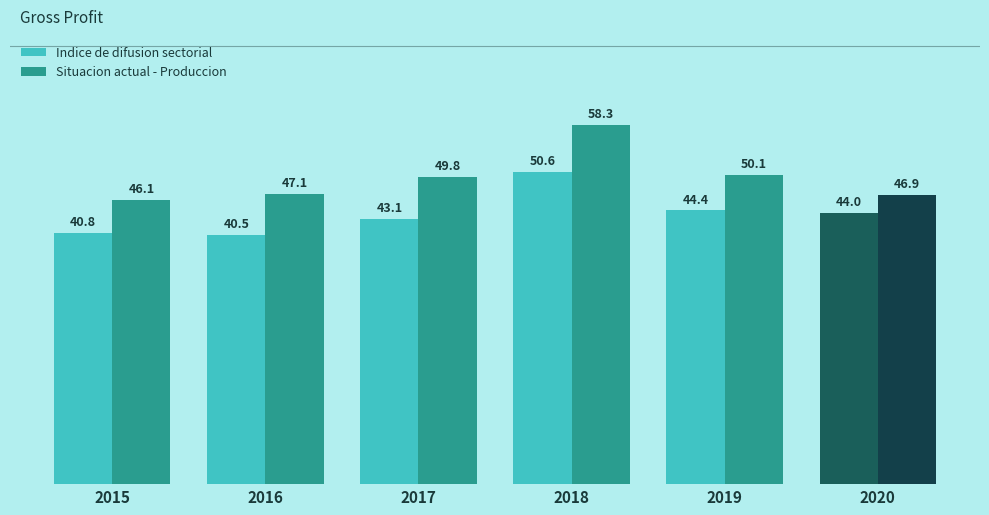

The value of Indice de difusion sectorial at 2020 is 59.4. True or false?

False